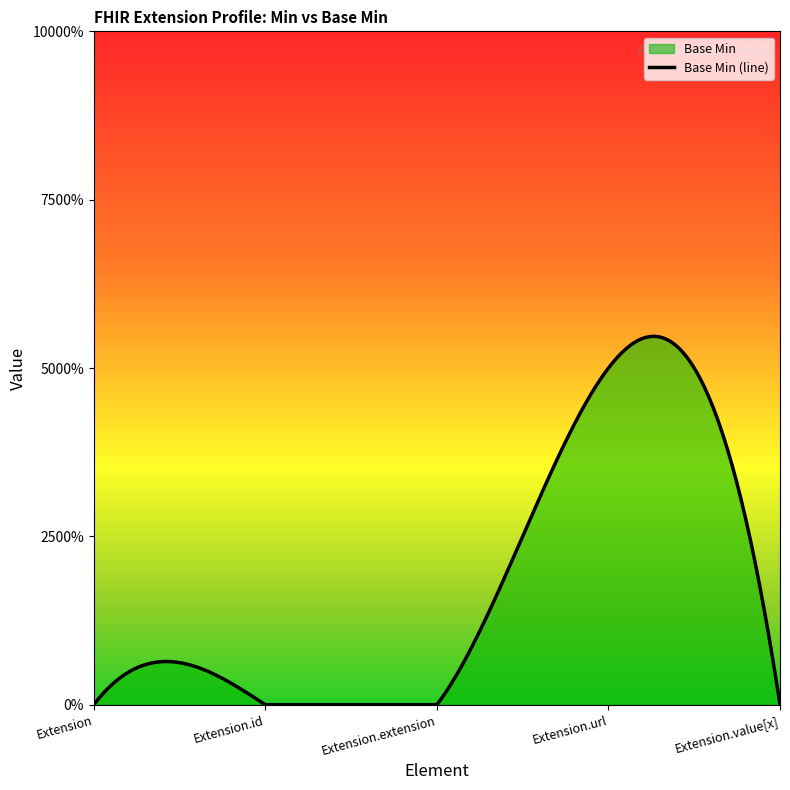

Where is the first local maximum?

Extension.url